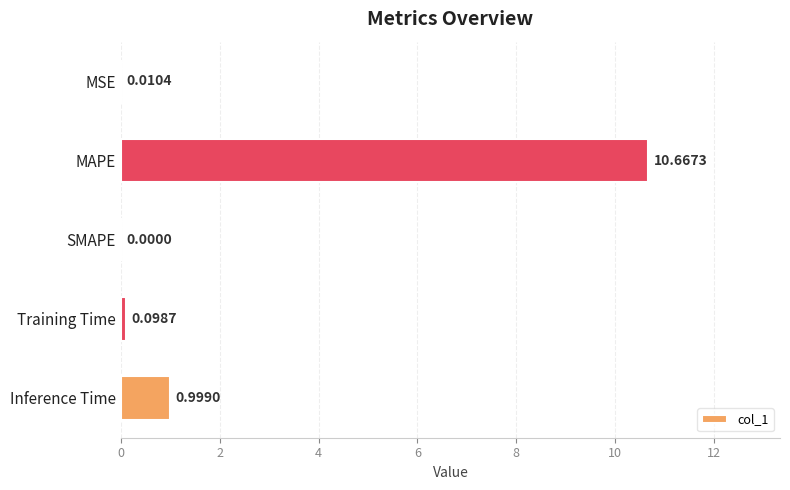

At which category does the chart reach its peak across all series?

MAPE